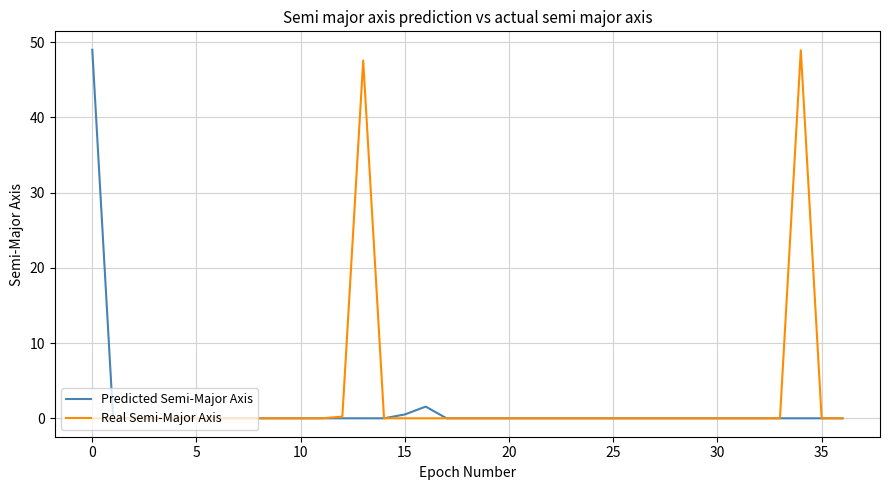

What is the greatest value displayed?

49.0